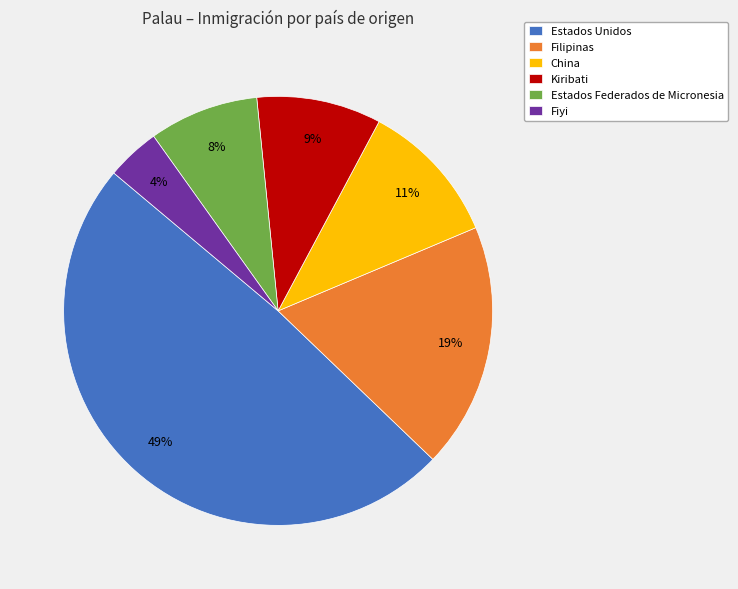

Does any single category account for the majority?

No